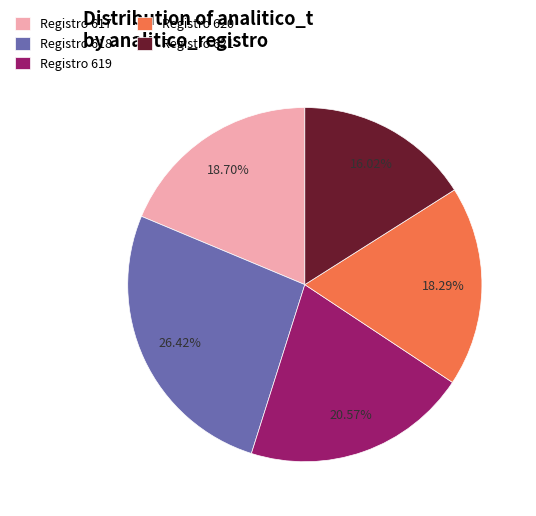

How many slices are in this pie chart?

5